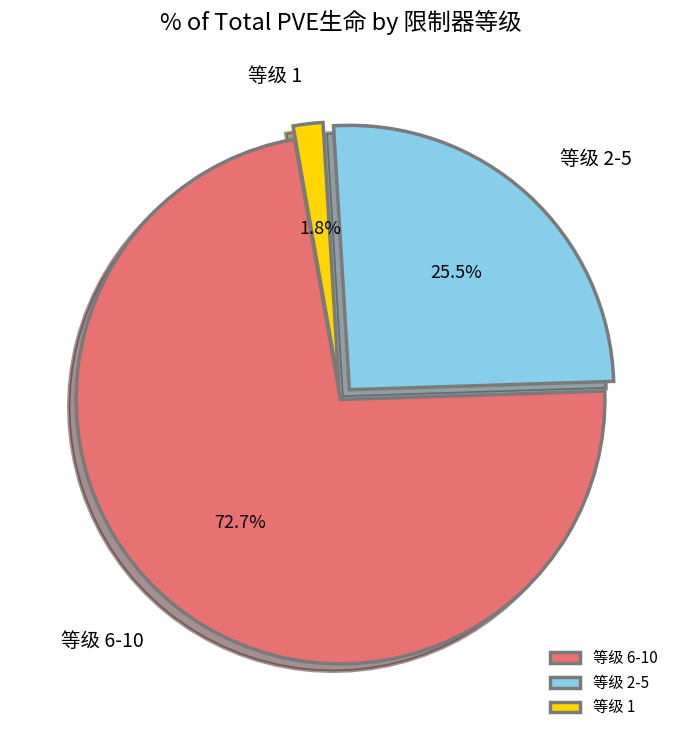

To the nearest percent, what is the difference between the largest and smallest slice percentages?

71%